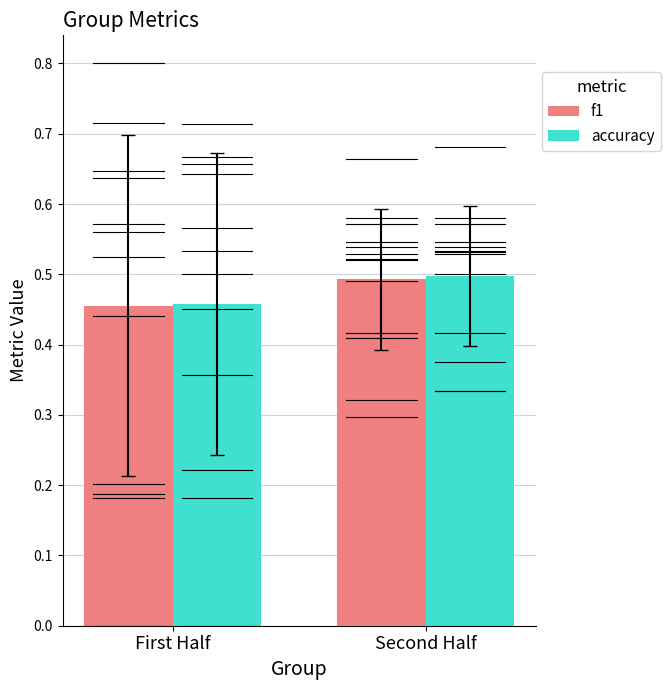

How many distinct data groups are displayed?

2